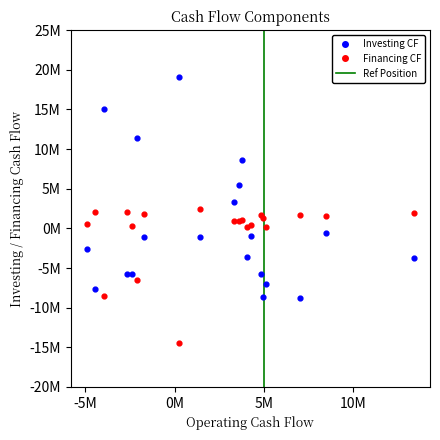

Which series contains the highest Y value?

Investing CF